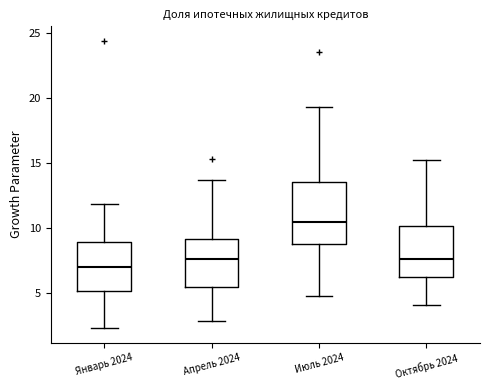

Which box has the highest median line?

Июль 2024